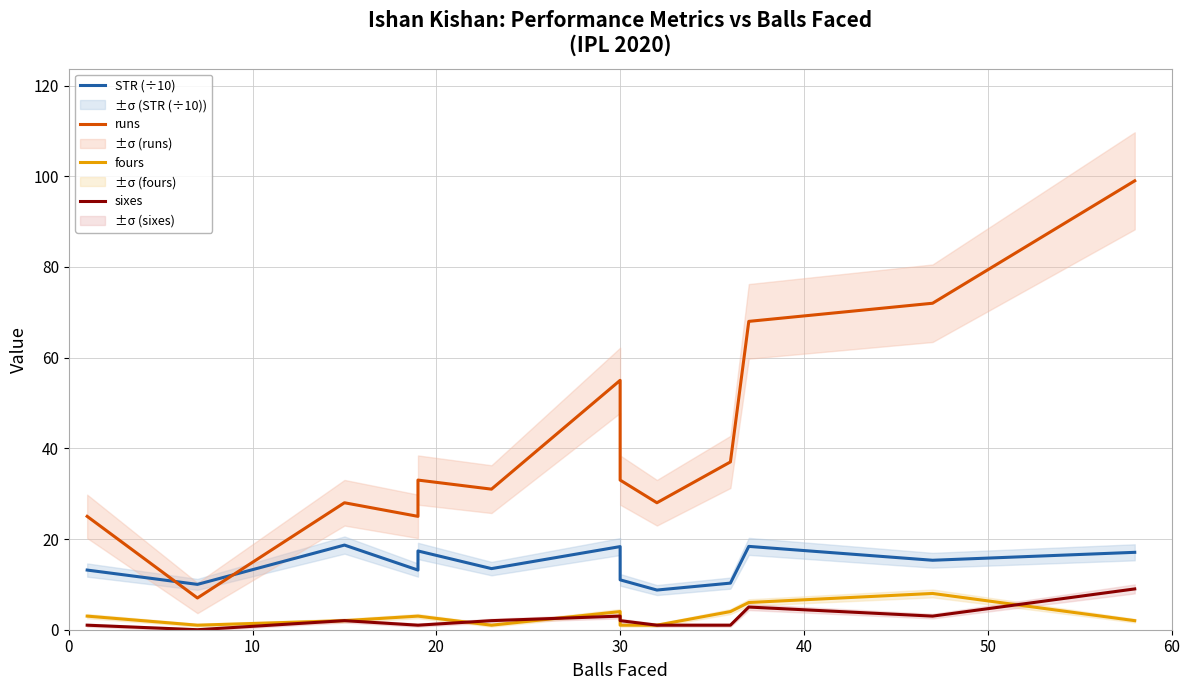

Rank the series at 40 from highest to lowest value.

runs, STR (÷10), fours, sixes